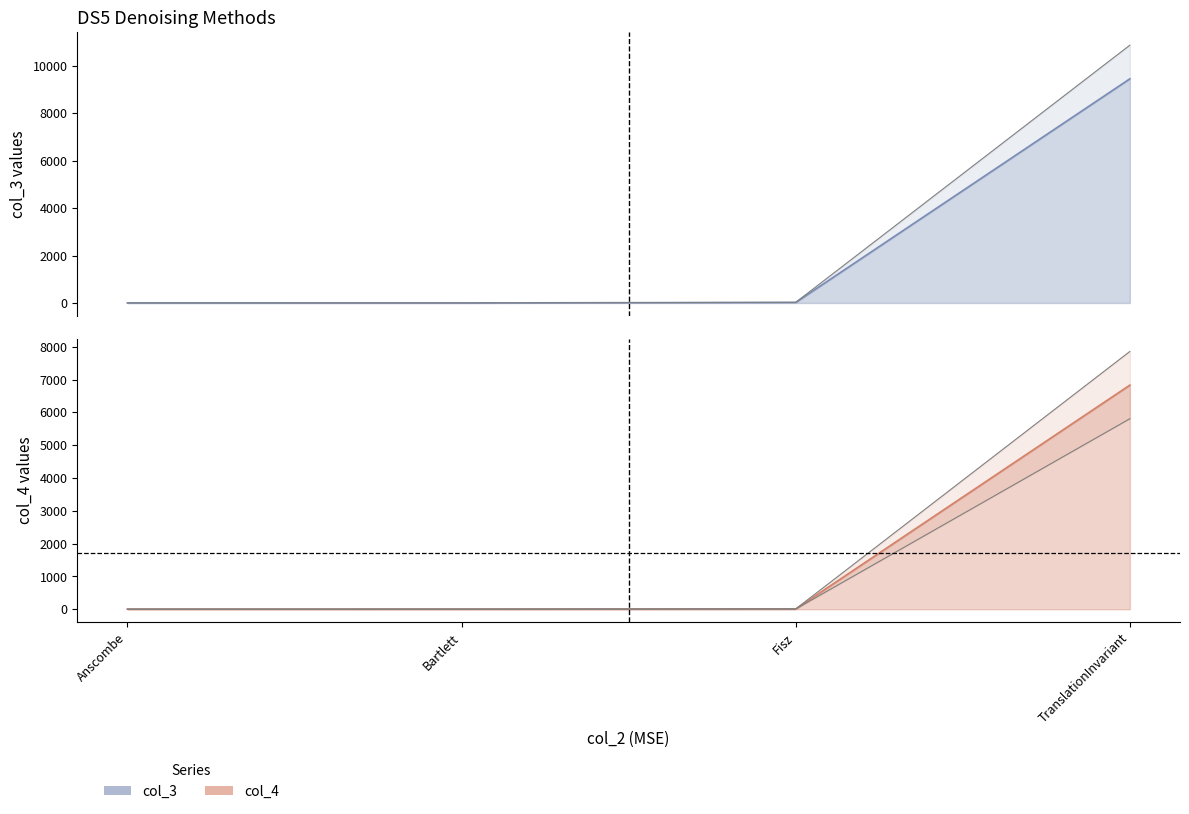

Which series has the largest total across all categories?

col_3